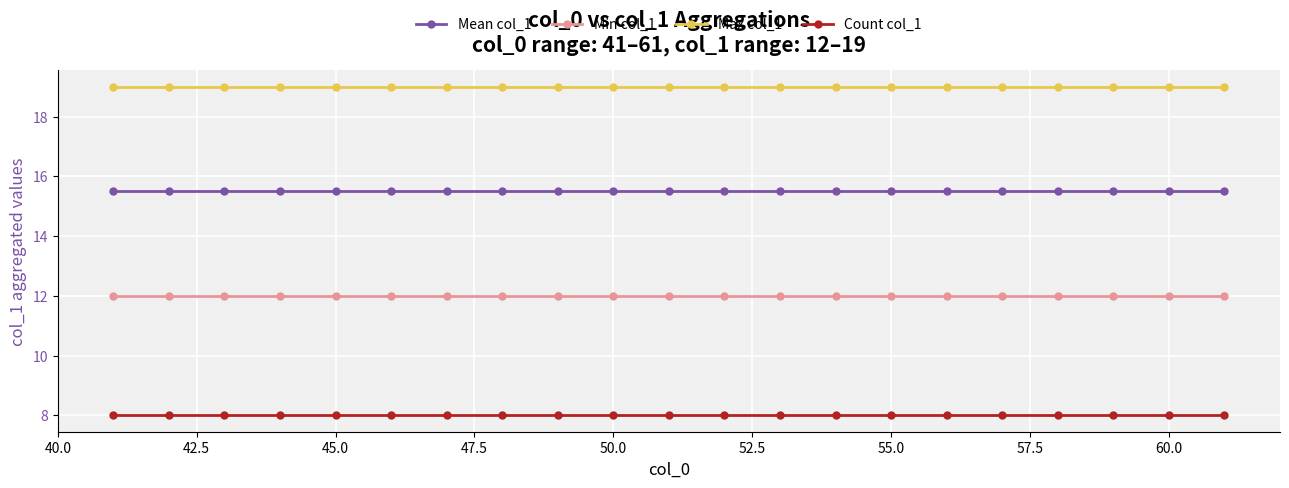

List the series in order of their peak value, lowest first.

Count col_1, Min col_1, Mean col_1, Max col_1